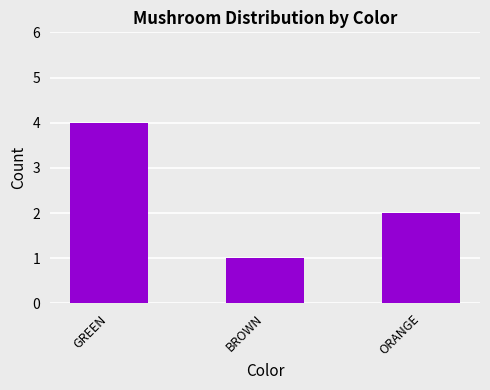

True or false: the data shows 1 at ORANGE.

False